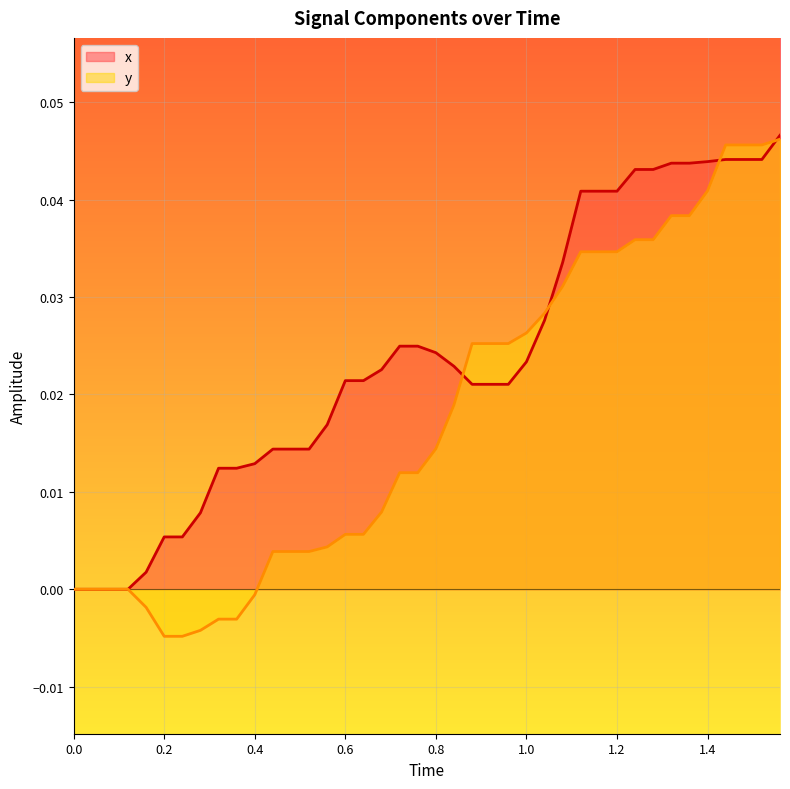

How many categories are shown in the chart?

40